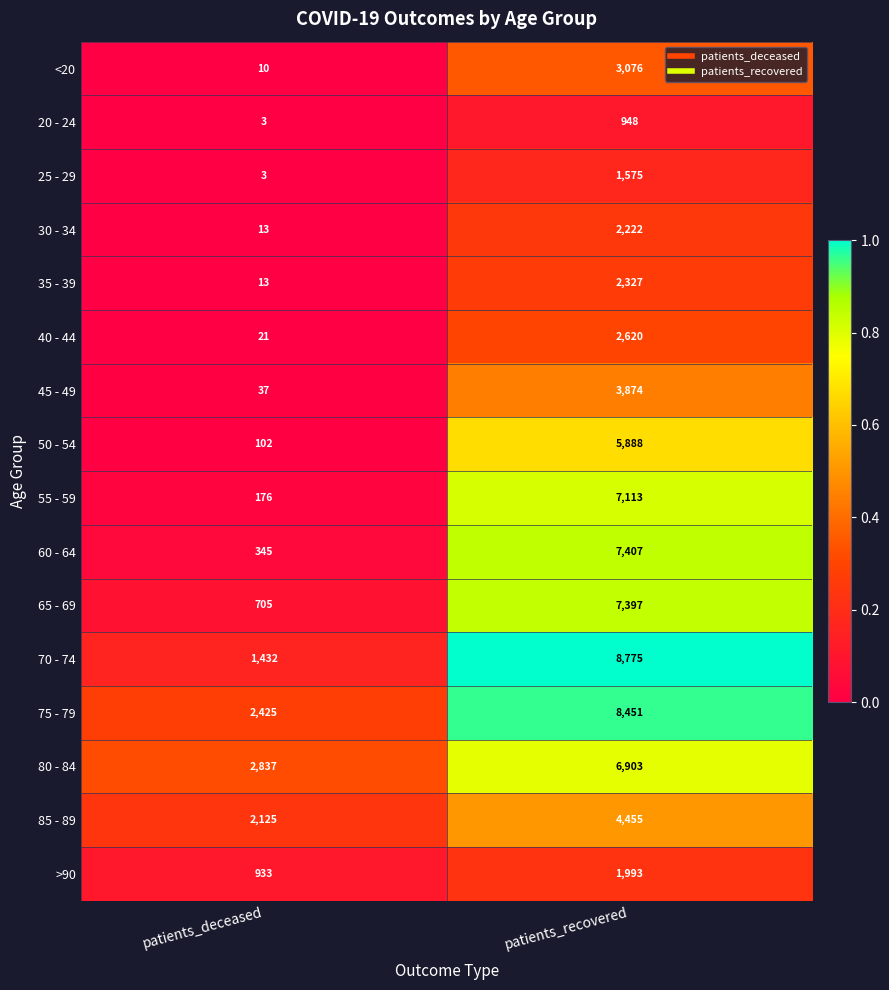

What is the sum of the 55 - 59 values at patients_deceased and patients_recovered?

7289